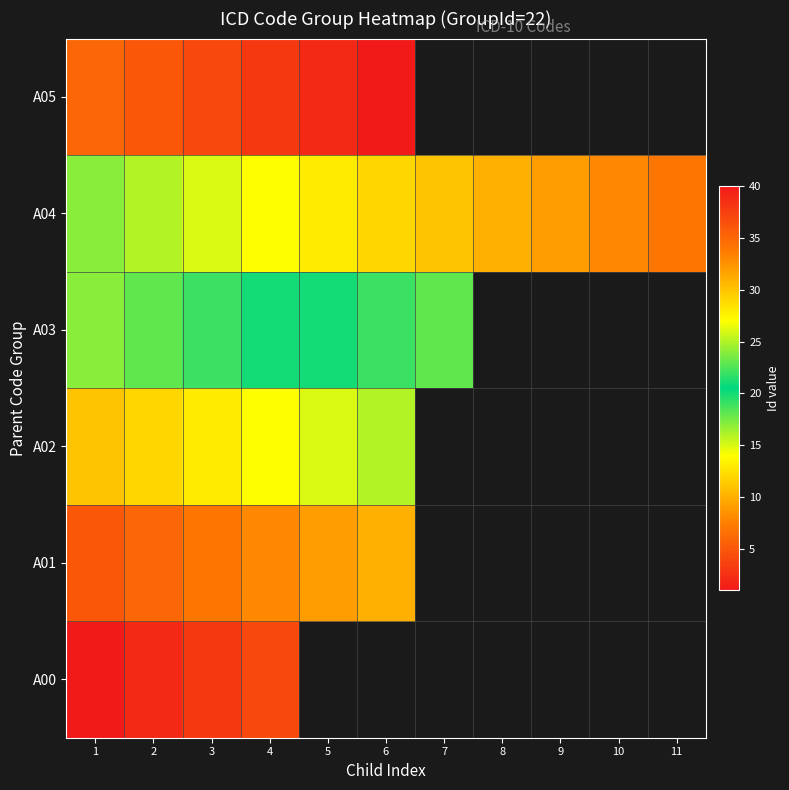

At which label does A03 reach its peak?

7